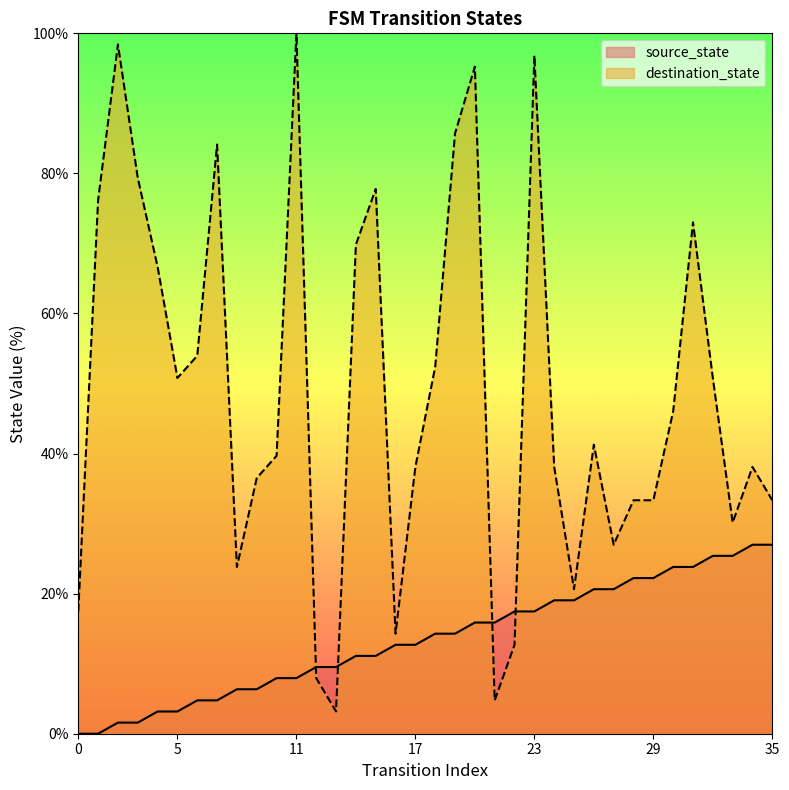

Which has a higher value, 29 or 21?

29